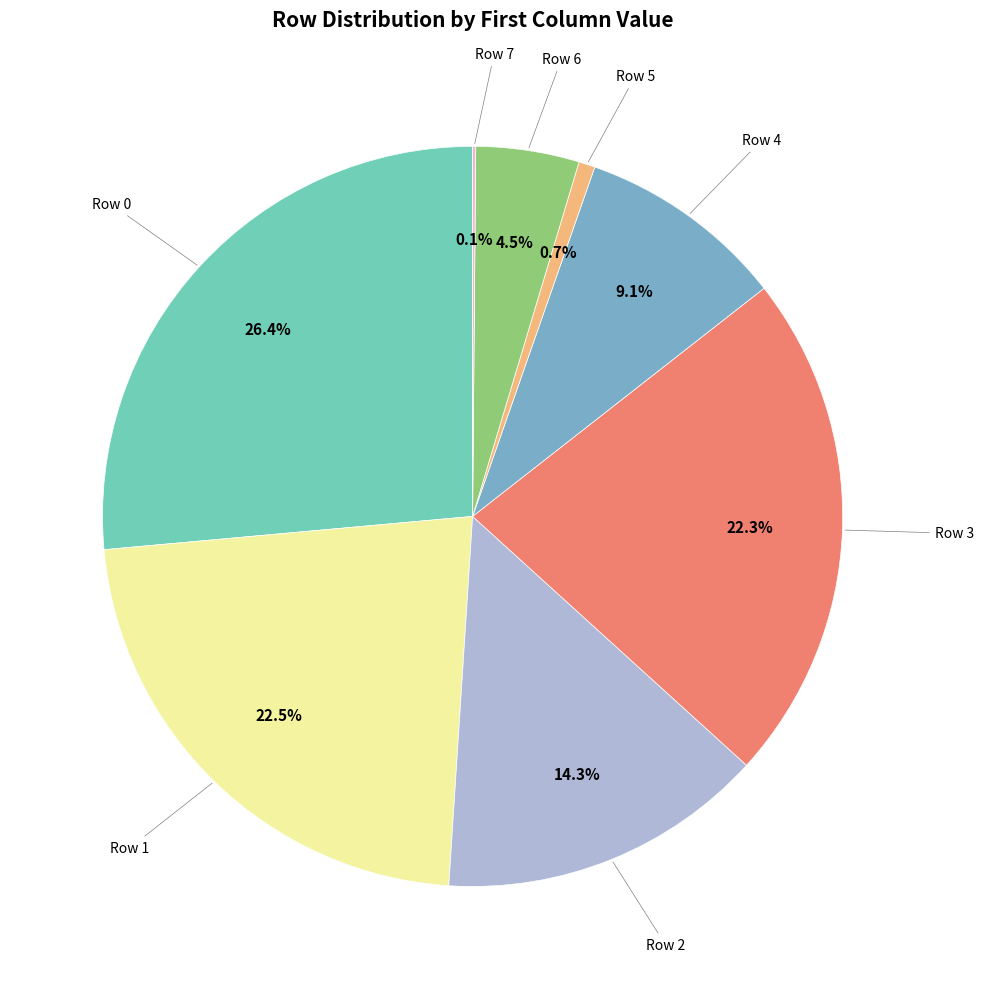

Is there any slice that represents more than half of the pie?

No